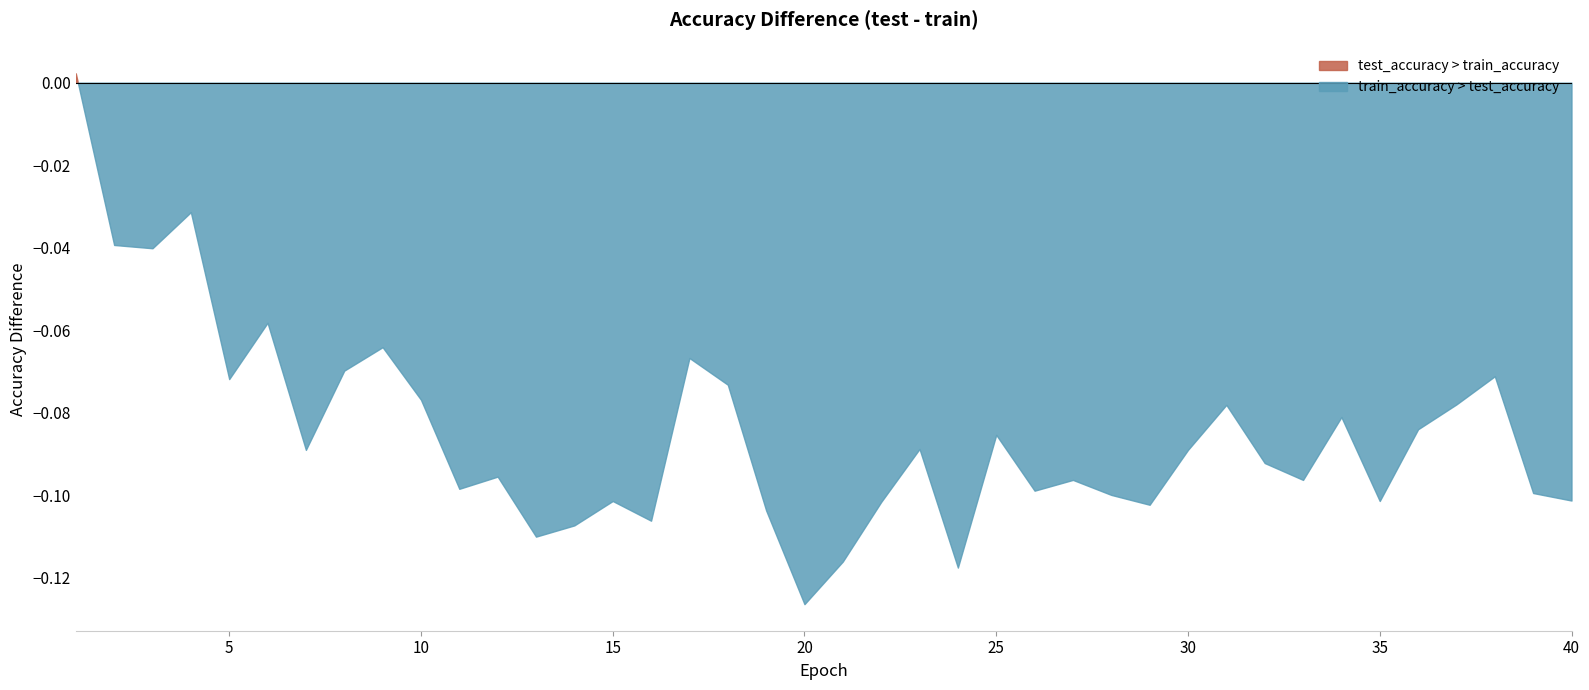

Which series ends up on top after the final intersection of train_accuracy and test_accuracy?

train_accuracy